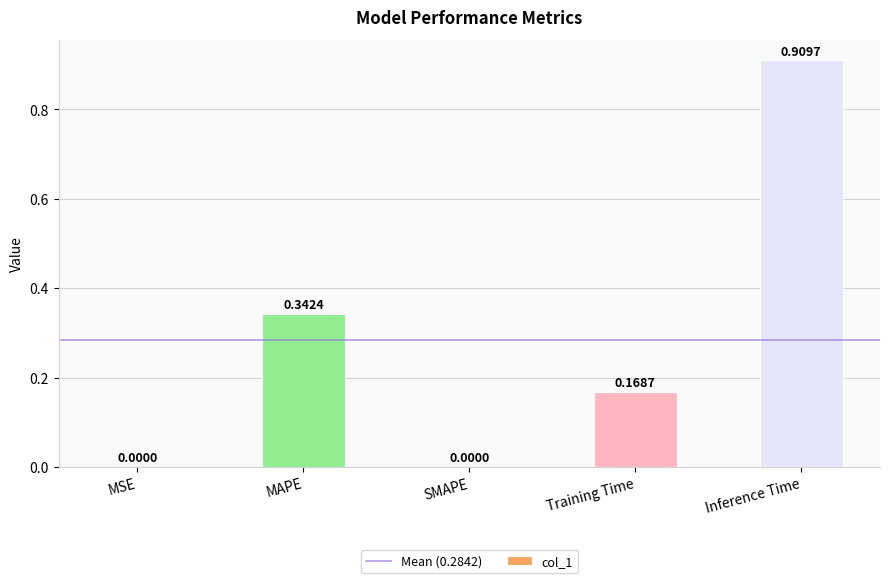

What is the sum of the values at Inference Time and Training Time?

1.1